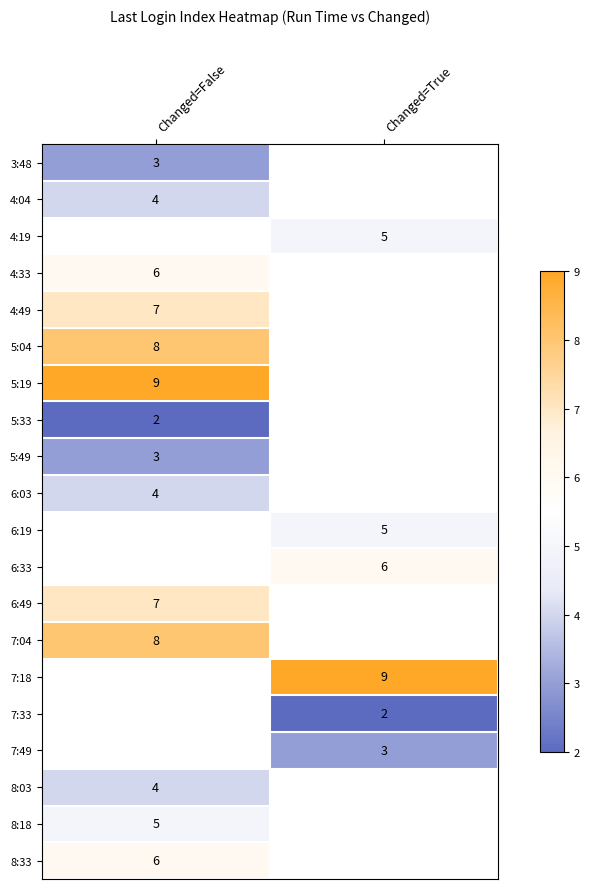

Is it true that 4:33 equals 10.1 at Changed=False?

False